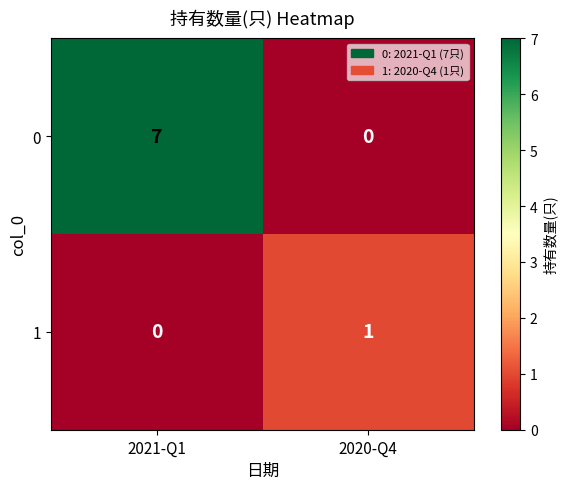

How many positive values does the 1 series have?

1